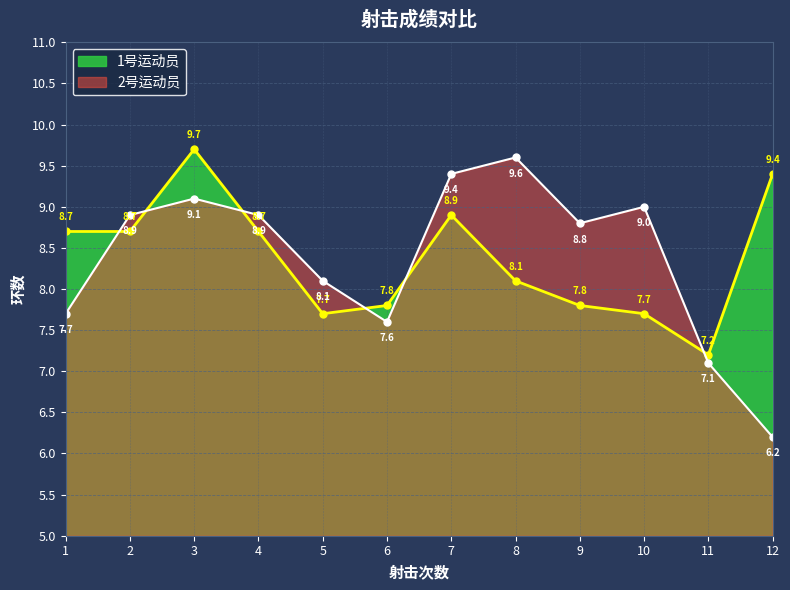

Reading right to left, list all the values displayed in this chart.

1号运动员: 12=9.4	11=7.2	10=7.7	9=7.8	8=8.1	7=8.9	6=7.8	5=7.7	4=8.7	3=9.7	2=8.7	1=8.7
2号运动员: 12=6.2	11=7.1	10=9.0	9=8.8	8=9.6	7=9.4	6=7.6	5=8.1	4=8.9	3=9.1	2=8.9	1=7.7